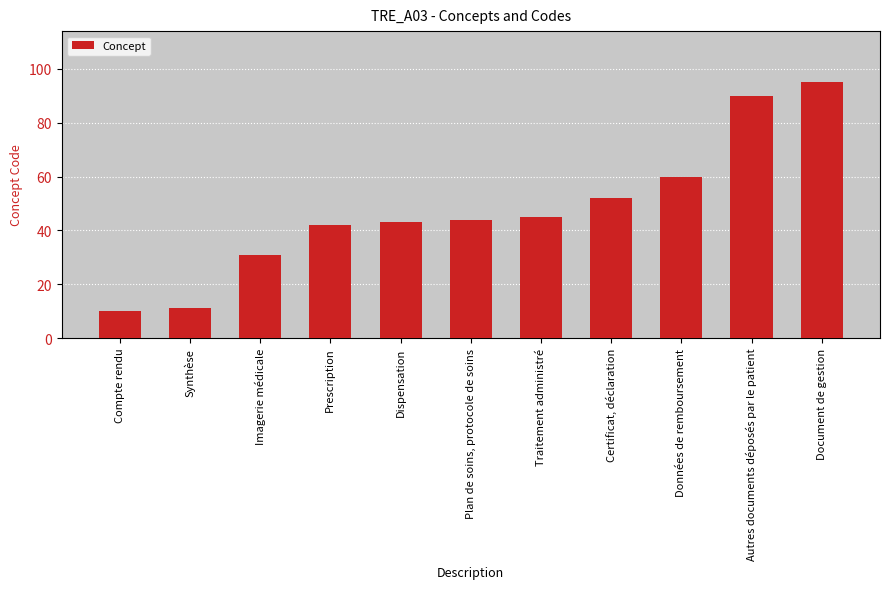

List the labels in order of value, smallest first.

Compte rendu, Synthèse, Imagerie médicale, Prescription, Dispensation, Plan de soins, protocole de soins, Traitement administré, Certificat, déclaration, Données de remboursement, Autres documents déposés par le patient, Document de gestion